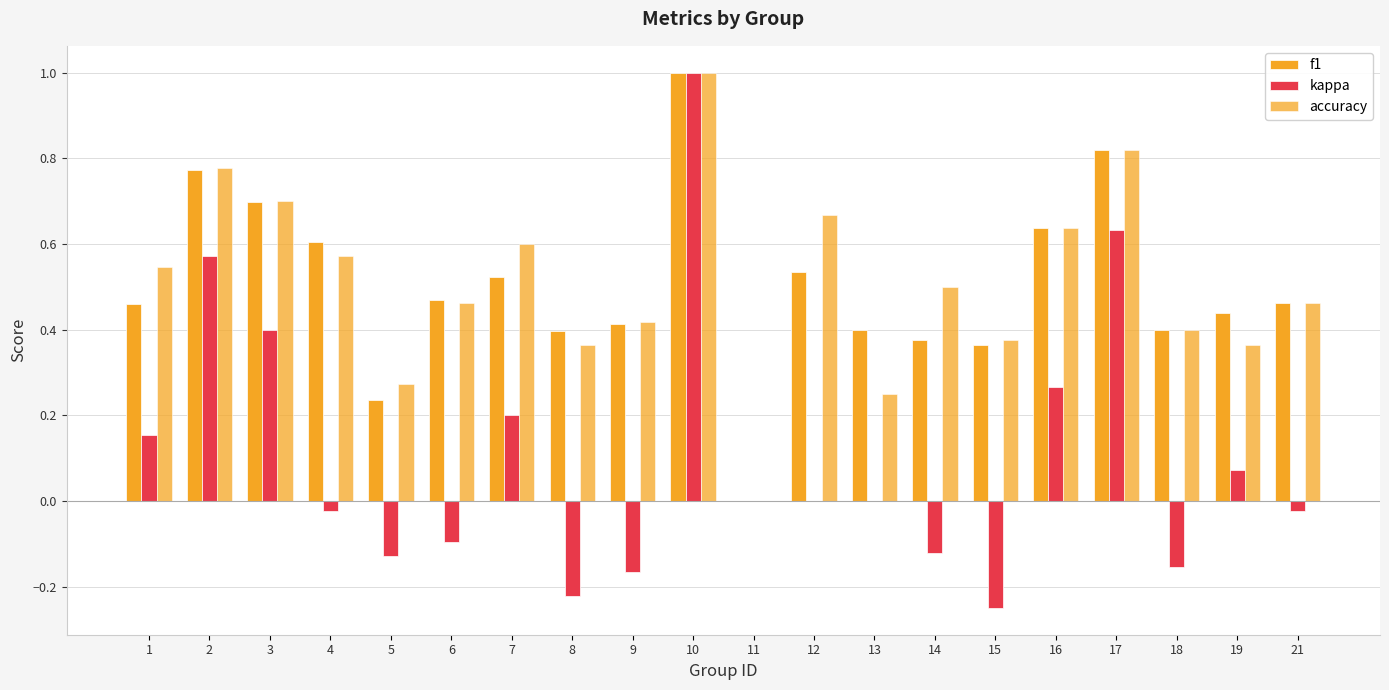

Which series changed the most between 6 and 12?

accuracy